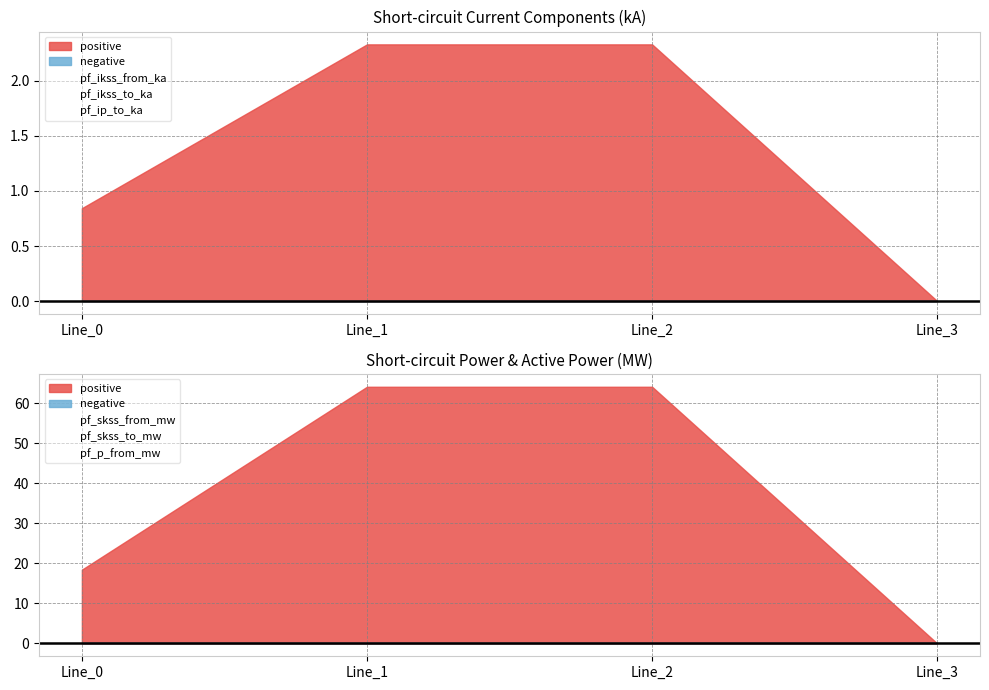

At which label is pf_ikss_from_ka closest to 0?

Line_3